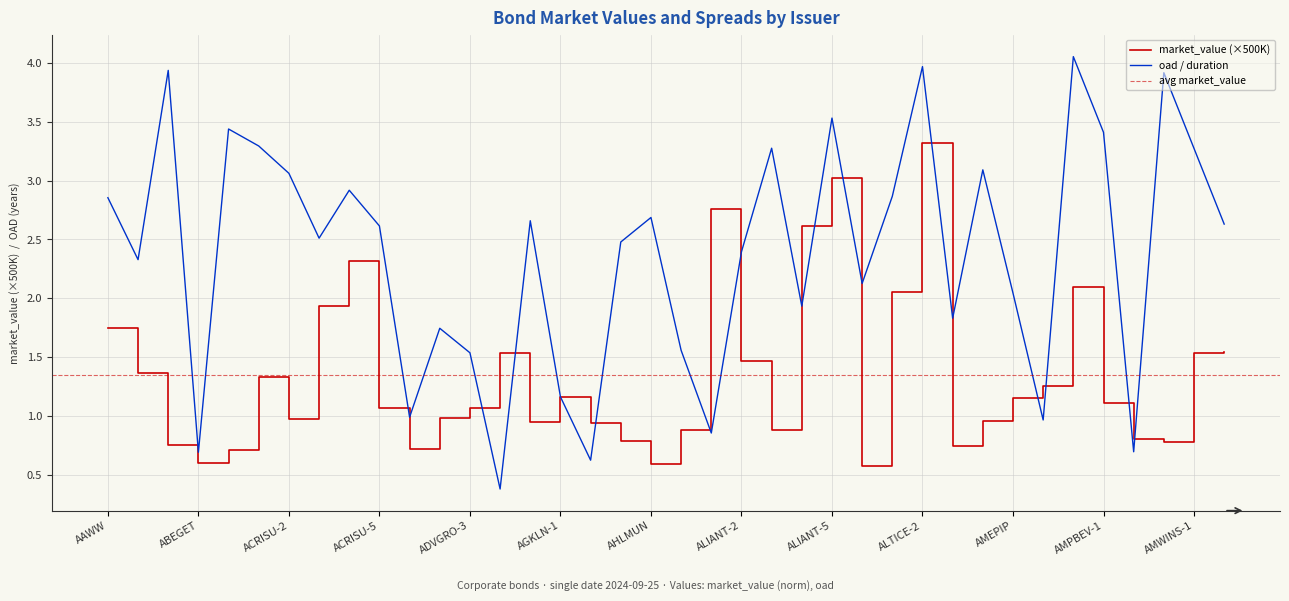

Reading right to left, what are all the values shown in this chart?

market_value: AMWINS-2=1.5	AMWINS-1=1.5	AMSIND-2=0.8	AMSIND-1=0.8	AMPBEV-1=1.1	AMNTEC=2.1	AMGENE=1.3	AMEPIP=1.2	AMBATH=1.0	ALTICE-3=0.7	ALTICE-2=3.3	ALTICE-1=2.1	ALNMED=0.6	ALIANT-5=3.0	ALIANT-4=2.6	ALIANT-3=0.9	ALIANT-2=1.5	ALIANT-1=2.8	AHOMES=0.9	AHLMUN=0.6	AHEDBB=0.8	AGKLN-2=0.9	AGKLN-1=1.2	AFFGAM=1.0	AETUNI=1.5	ADVGRO-3=1.1	ADVGRO-2=1.0	ADVGRO-1=0.7	ACRISU-5=1.1	ACRISU-4=2.3	ACRISU-3=1.9	ACRISU-2=1.0	ACRISU-1=1.3	ACPROD=0.7	ABEGET=0.6	ABCSUP-2=0.8	ABCSUP-1=1.4	AAWW=1.7
oad: AMWINS-2=2.6	AMWINS-1=3.3	AMSIND-2=3.9	AMSIND-1=0.7	AMPBEV-1=3.4	AMNTEC=4.1	AMGENE=1.0	AMEPIP=2.0	AMBATH=3.1	ALTICE-3=1.8	ALTICE-2=4.0	ALTICE-1=2.9	ALNMED=2.1	ALIANT-5=3.5	ALIANT-4=1.9	ALIANT-3=3.3	ALIANT-2=2.4	ALIANT-1=0.9	AHOMES=1.6	AHLMUN=2.7	AHEDBB=2.5	AGKLN-2=0.6	AGKLN-1=1.2	AFFGAM=2.7	AETUNI=0.4	ADVGRO-3=1.5	ADVGRO-2=1.7	ADVGRO-1=1.0	ACRISU-5=2.6	ACRISU-4=2.9	ACRISU-3=2.5	ACRISU-2=3.1	ACRISU-1=3.3	ACPROD=3.4	ABEGET=0.7	ABCSUP-2=3.9	ABCSUP-1=2.3	AAWW=2.9